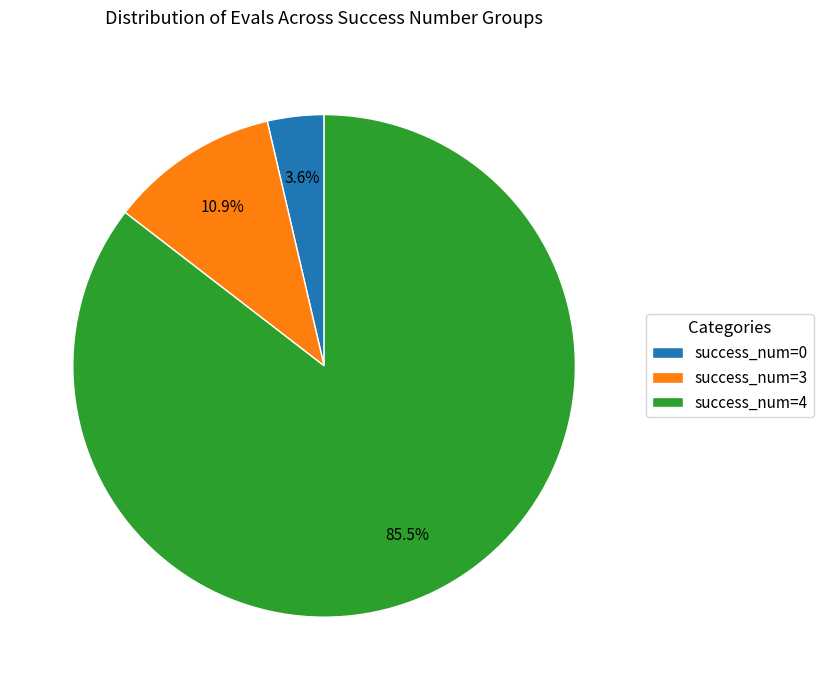

What is the smallest slice in the pie chart?

success_num=0